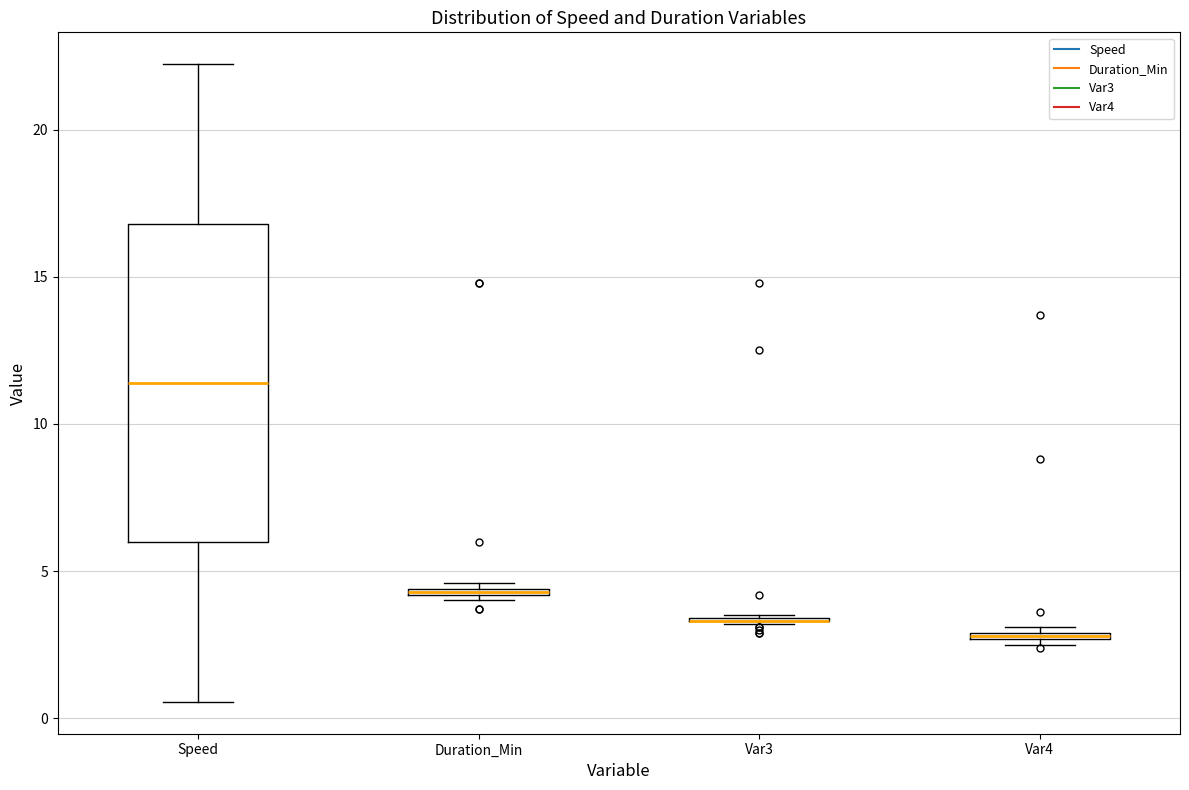

Where does the lower whisker of the box for Speed end on the y-axis? The values are not printed on the chart, so give them approximately, as read against the axis.

0.5